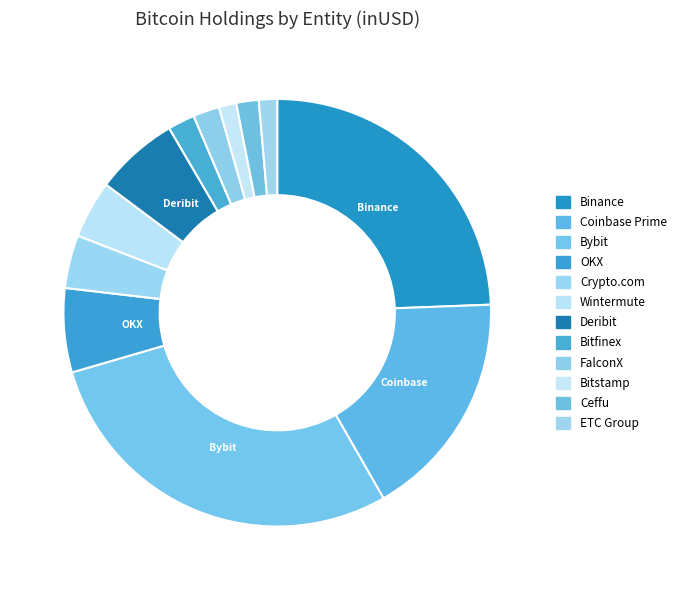

How many slices are in this pie chart?

12